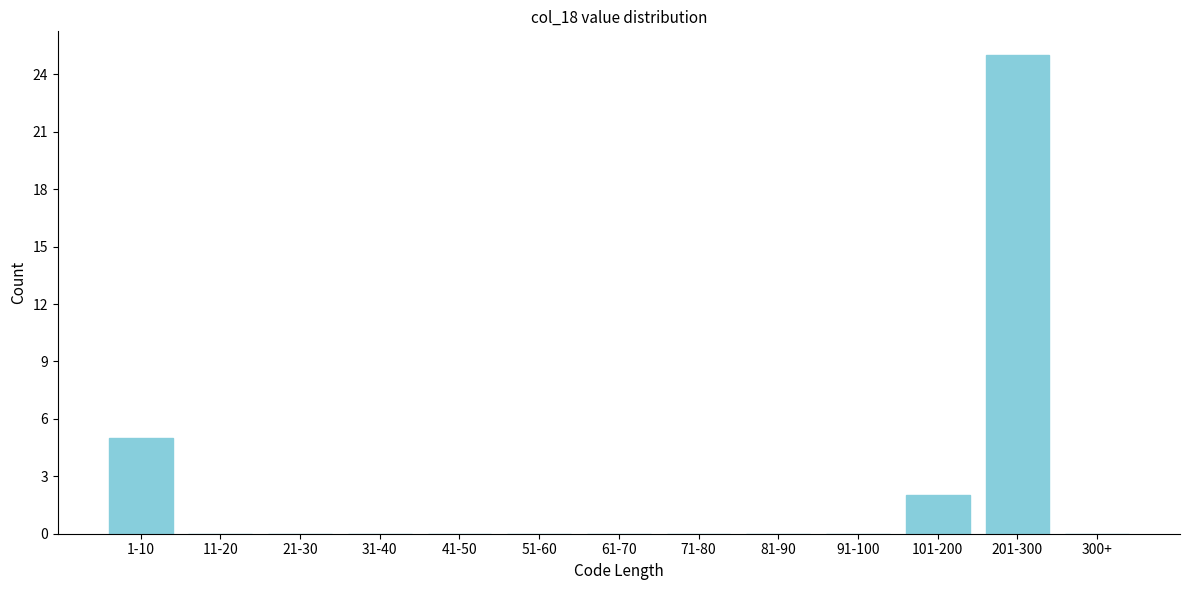

Reading left to right, extract all data points from this chart.

1-10=5	11-20=0	21-30=0	31-40=0	41-50=0	51-60=0	61-70=0	71-80=0	81-90=0	91-100=0	101-200=2	201-300=25	300+=0